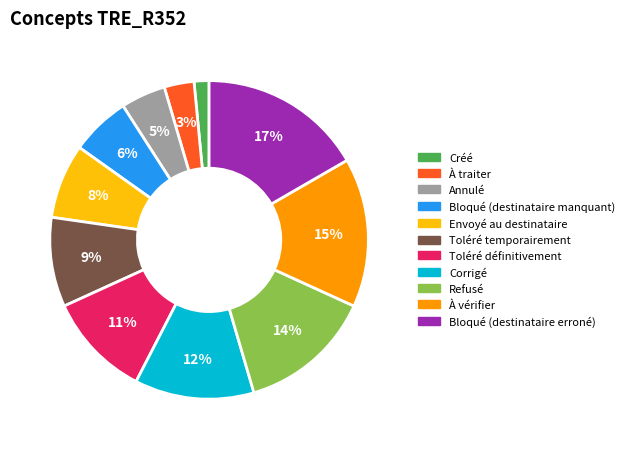

Is the sum of Annulé and Bloqué (destinataire erroné) greater than half?

No